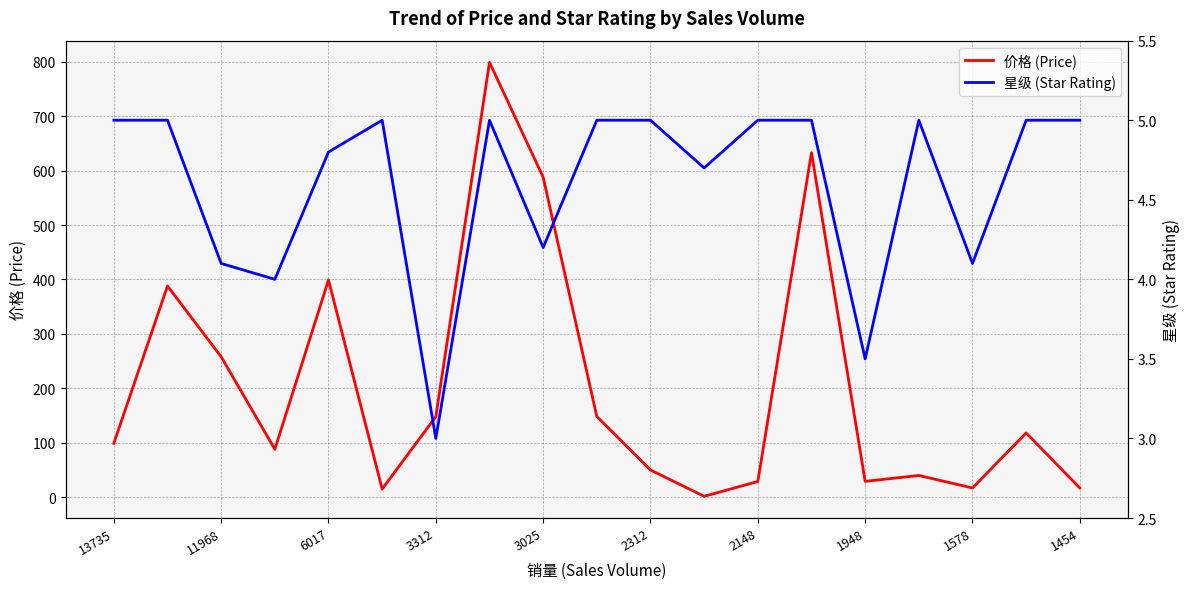

What is the maximum value for 价格 (Price)?

799.0